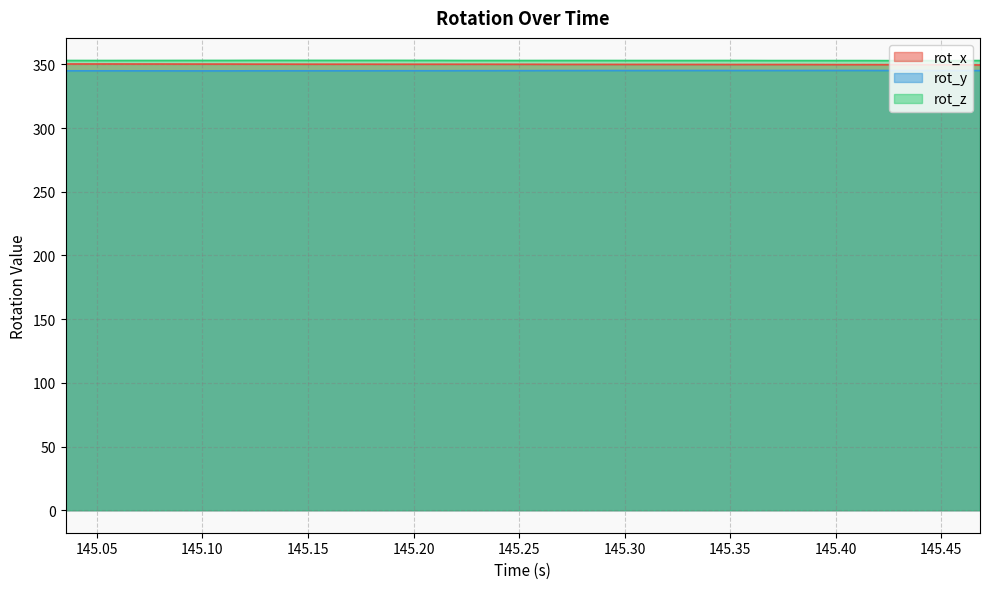

Count the number of categories in the chart.

40